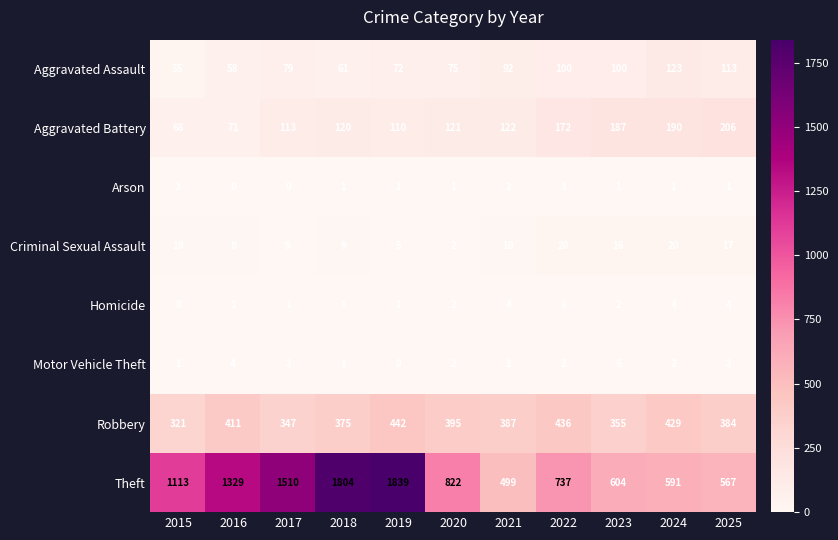

Between 2015 and 2024, which series saw the biggest shift?

Theft